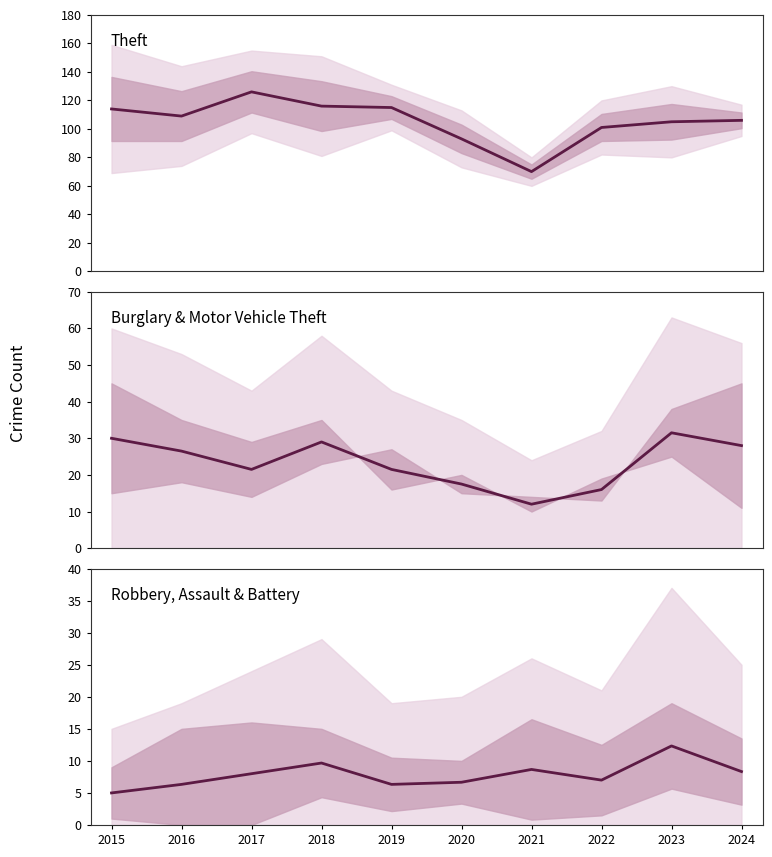

What is the value of the Theft point at the 3rd from the left?

126.0